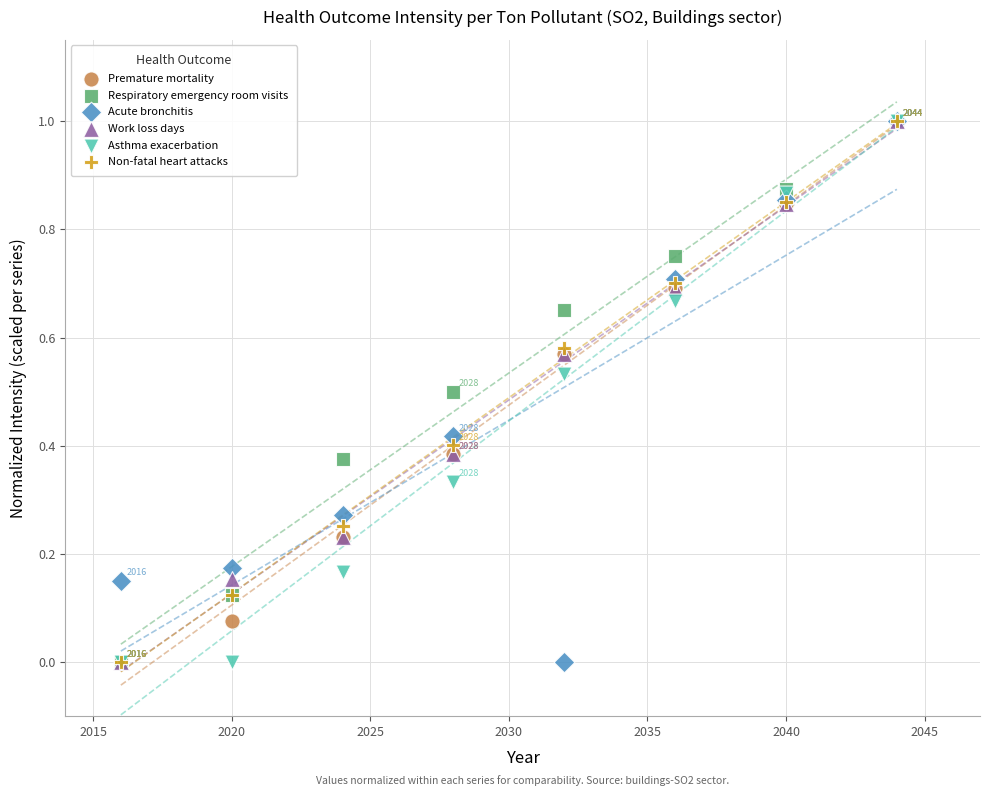

What are all the series names shown in the legend?

Premature mortality, Respiratory emergency room visits, Acute bronchitis, Work loss days, Asthma exacerbation, Non-fatal heart attacks